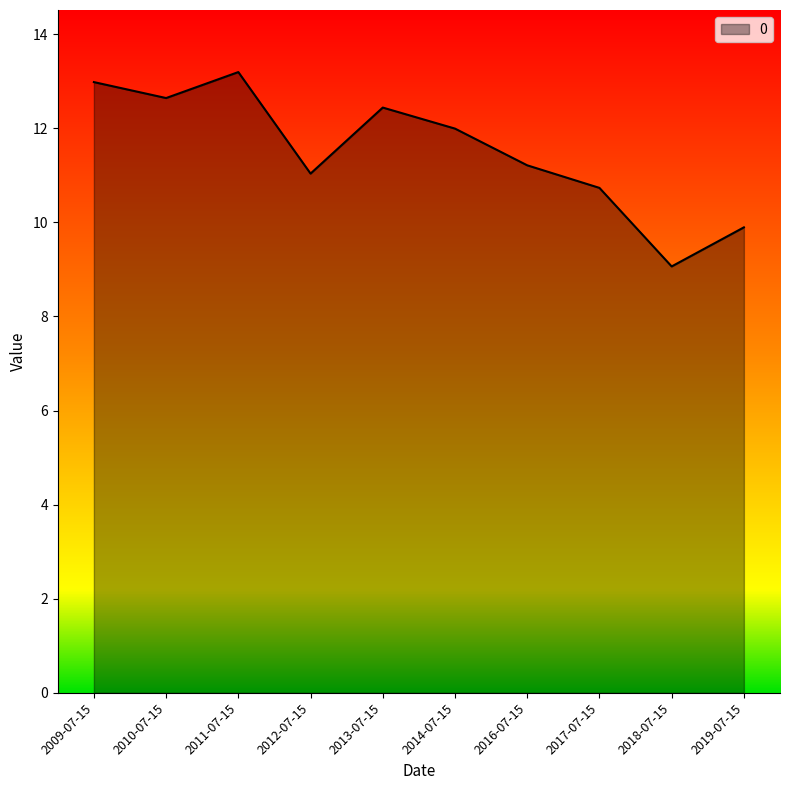

What is the change in value from 2014-07-15 to 2016-07-15?

-0.8